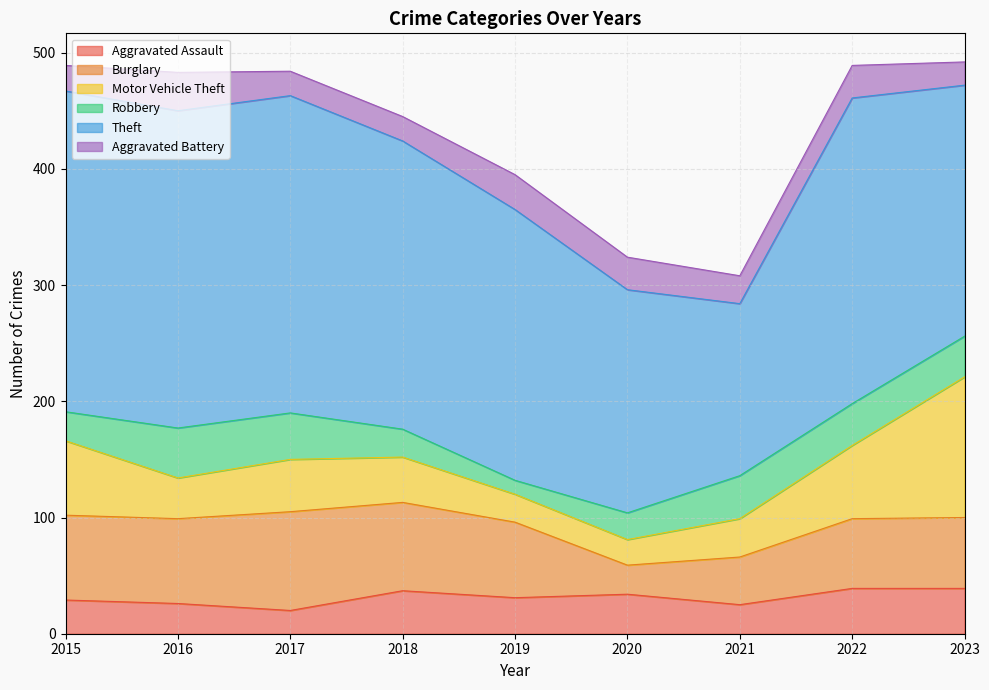

Reading left to right, transcribe all the data shown in this chart.

Aggravated Assault: 29	26	20	37	31	34	25	39	39
Burglary: 73	73	85	76	65	25	41	60	61
Motor Vehicle Theft: 64	35	45	39	24	22	33	63	121
Robbery: 25	43	40	24	12	23	37	36	35
Theft: 276	273	273	248	233	192	148	263	216
Aggravated Battery: 22	33	21	21	30	28	24	28	20